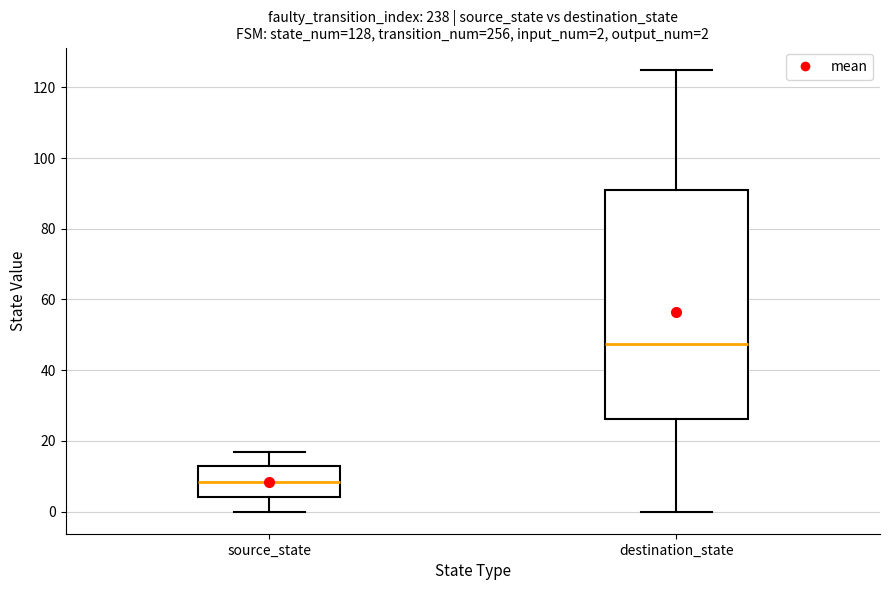

Which box has the highest median line?

destination_state